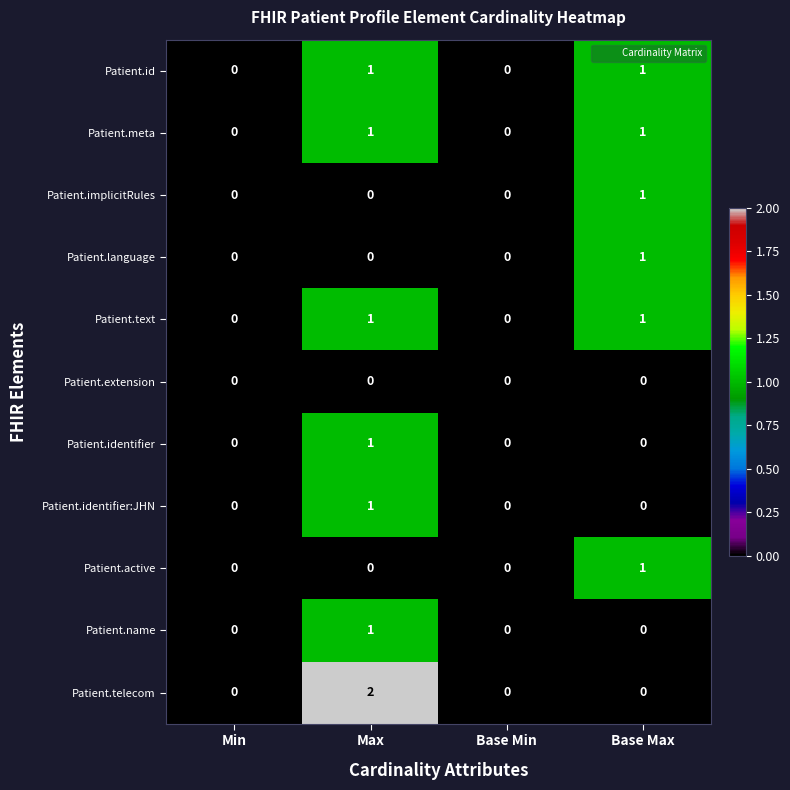

How many Patient.id values are between 0 and 1?

4